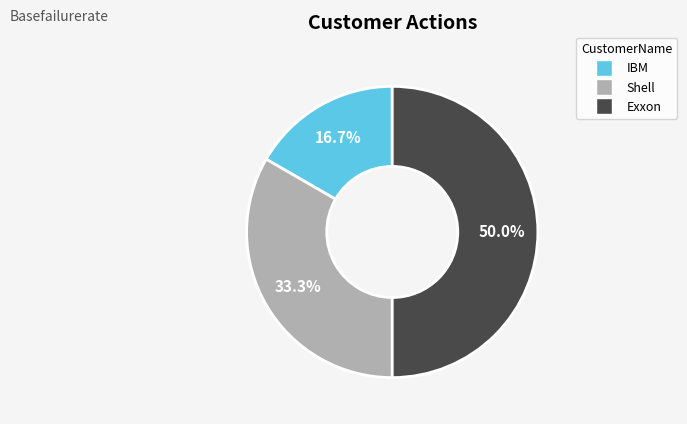

Approximately how many times larger is the value at Shell compared to IBM?

2.0